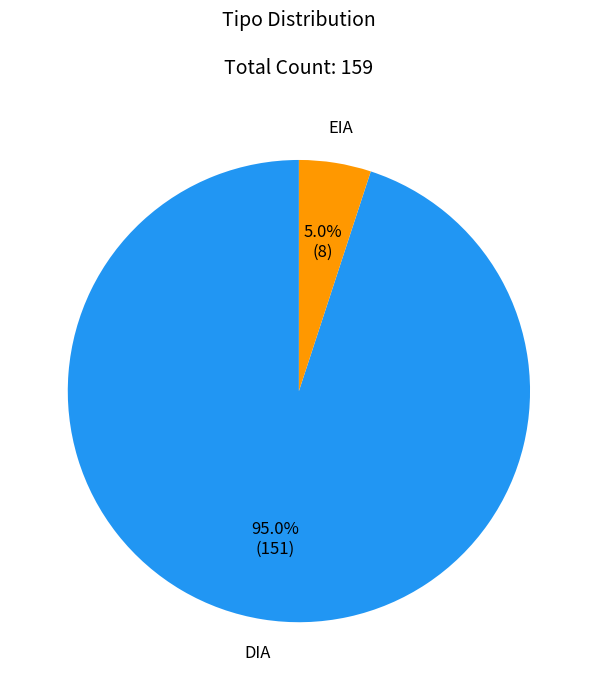

Is there any slice that represents more than half of the pie?

Yes